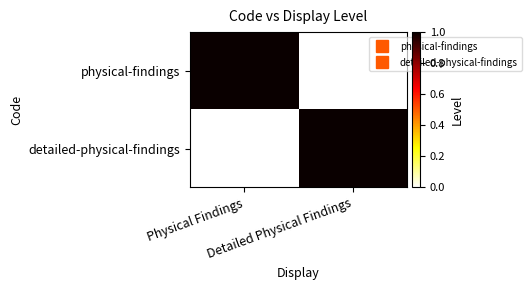

Reading right to left, list all the values displayed in this chart.

physical-findings: Detailed Physical Findings=0	Physical Findings=1
detailed-physical-findings: Detailed Physical Findings=1	Physical Findings=0